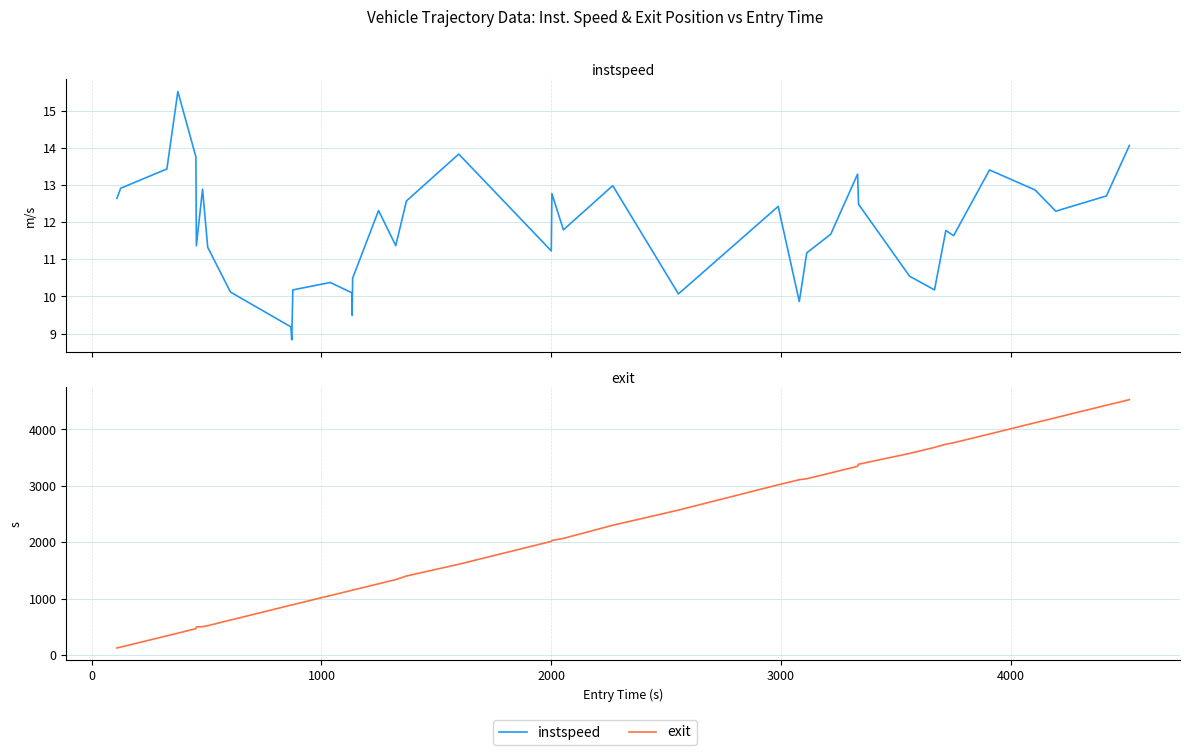

How many data points in instspeed are above 11?

28